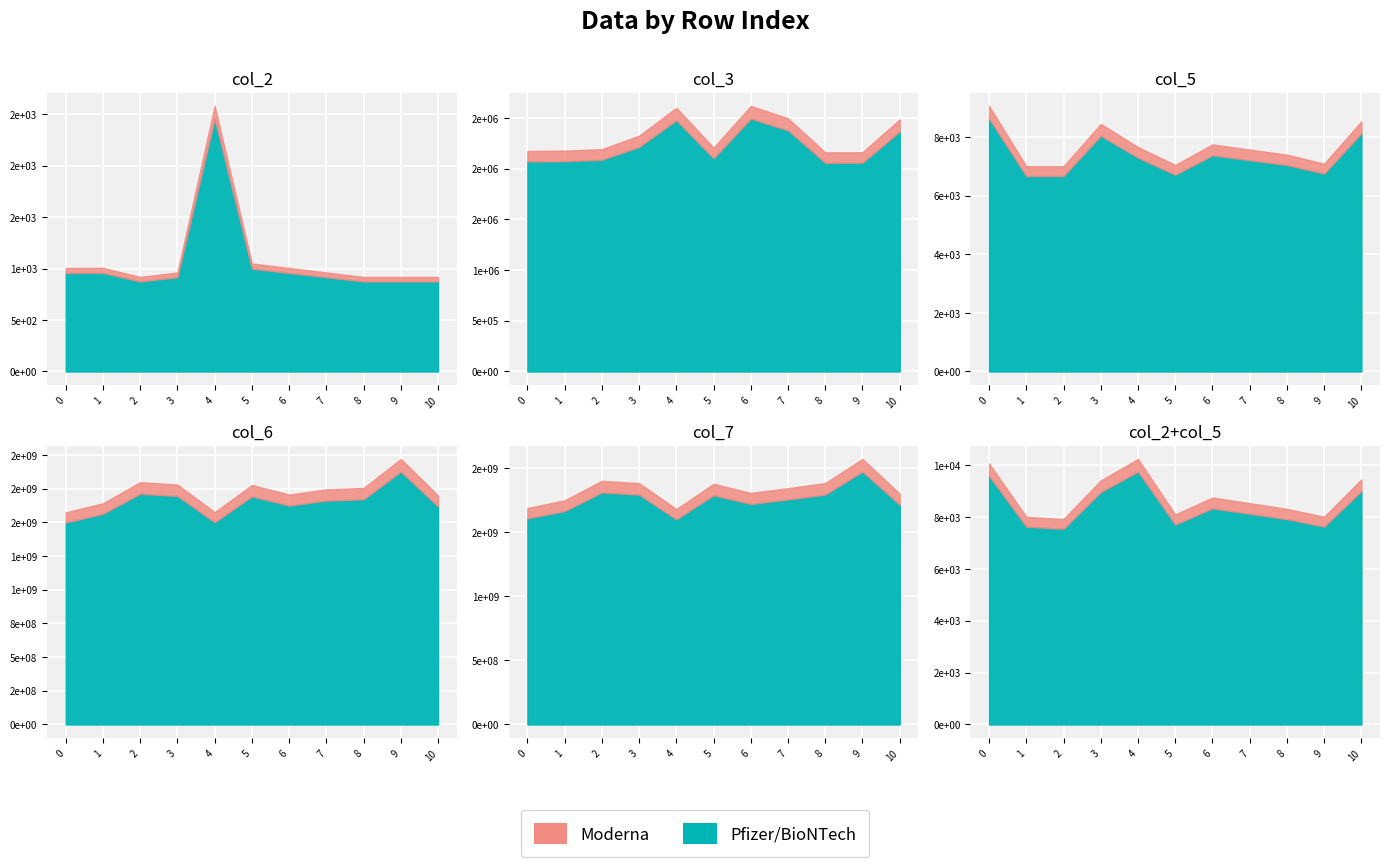

What is the average value of the col_6 series?

1646586424